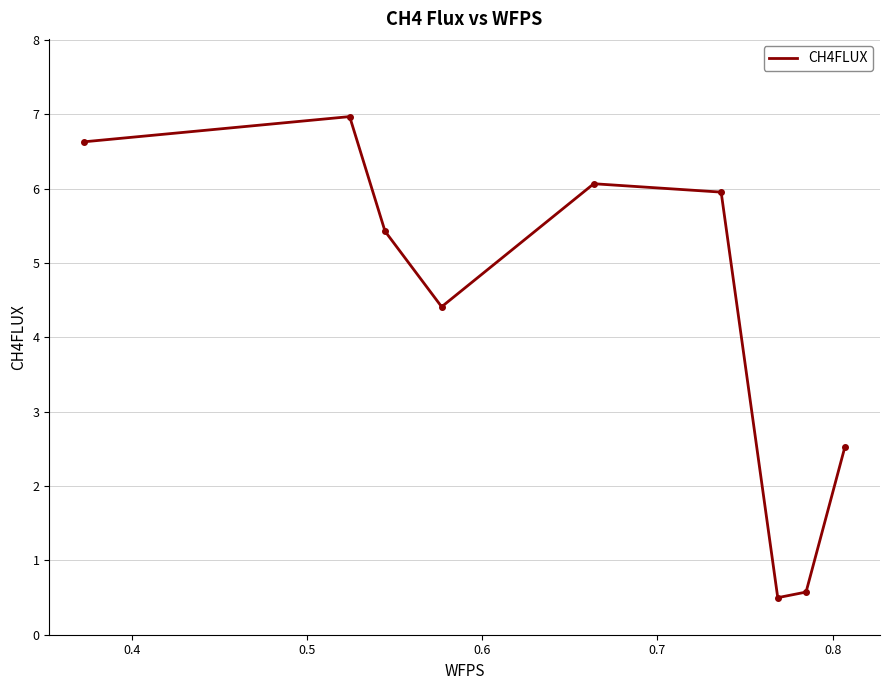

What is the difference between the maximum and minimum values?

6.5